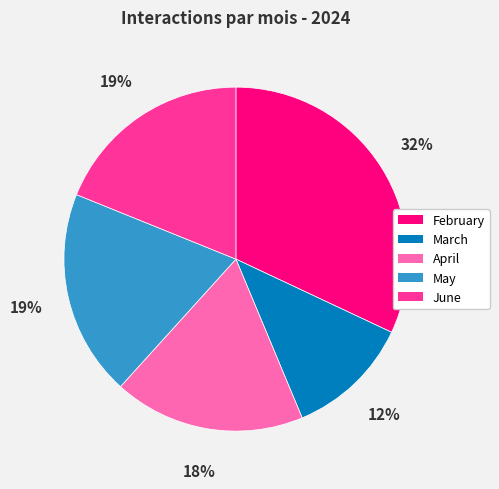

To the nearest percent, what is the combined percentage of February and April?

50%